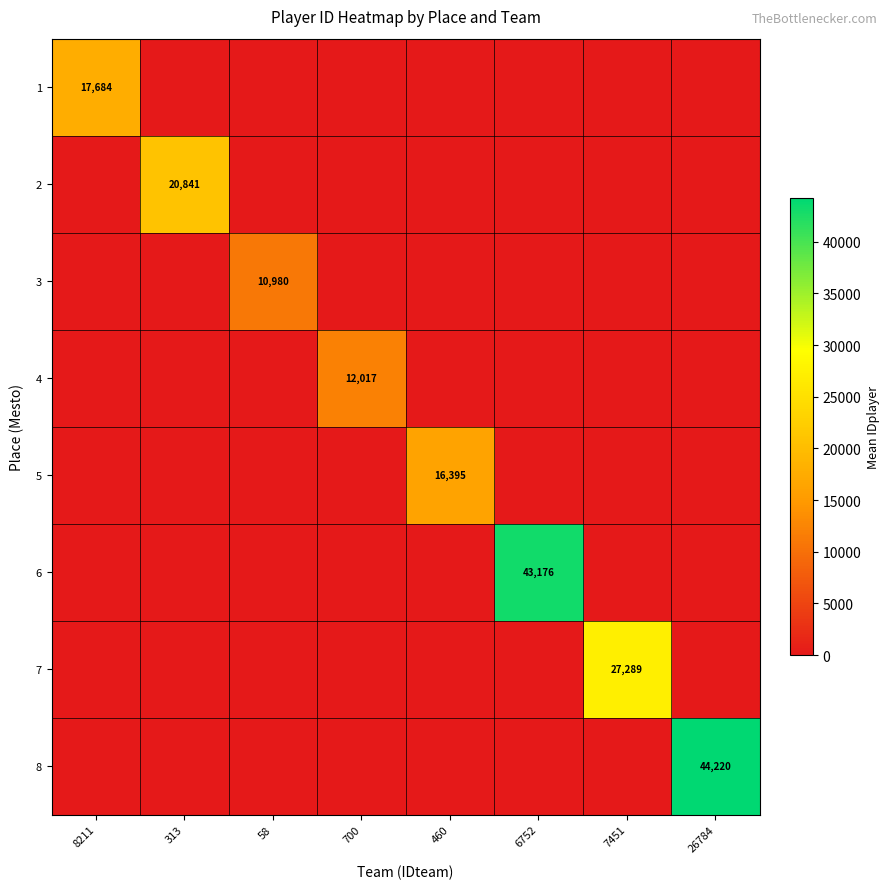

The value of 2 at 313 is 20841. True or false?

True